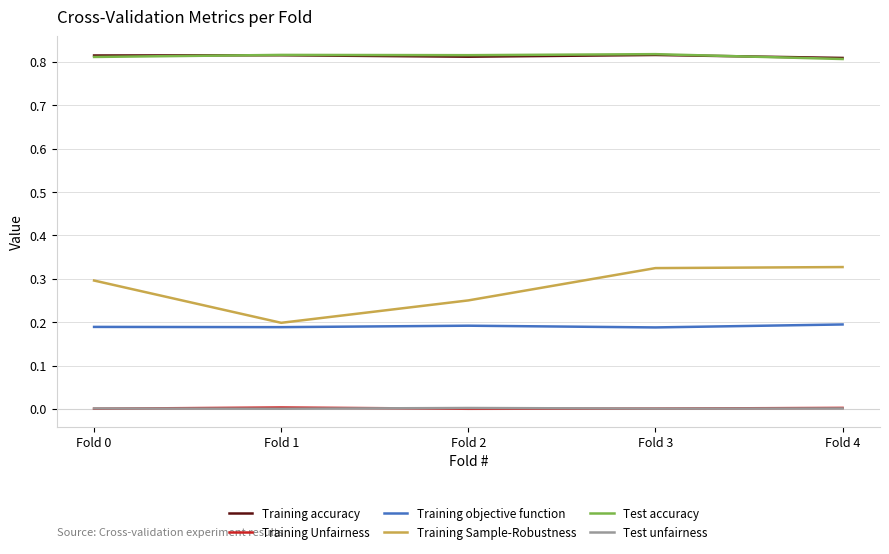

True or false: Test accuracy and Training objective function cross at least once.

False